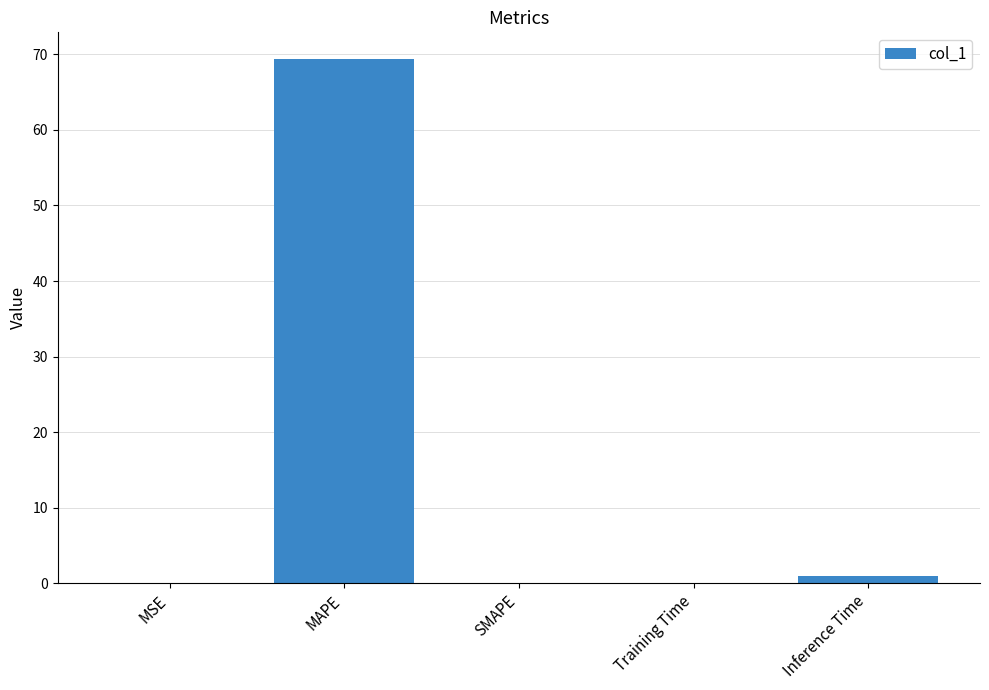

What is the greatest value displayed?

69.4